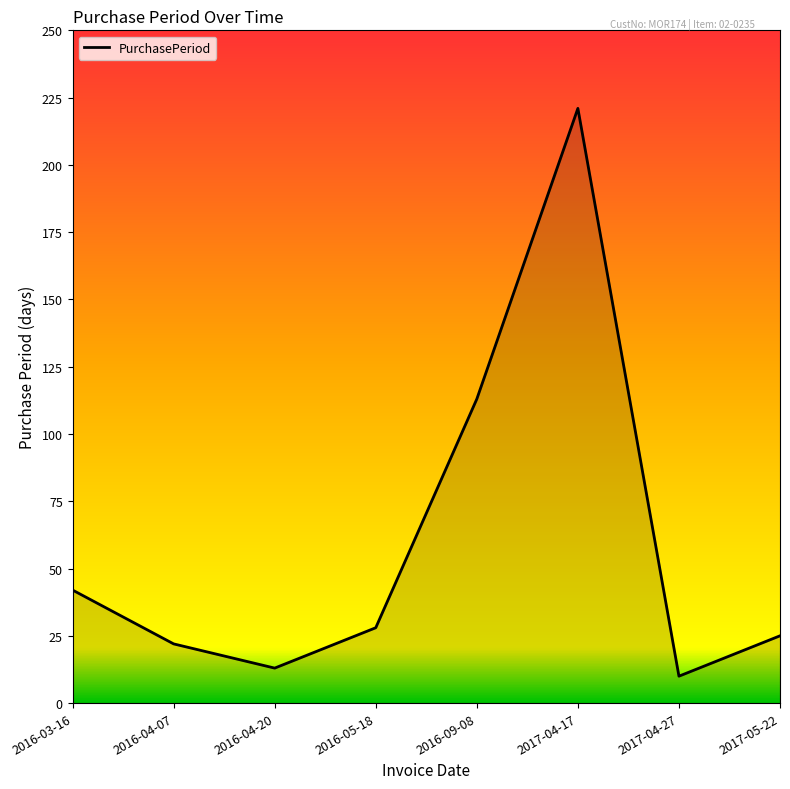

How many interior local valleys (lower than both neighbors) does the data have?

2